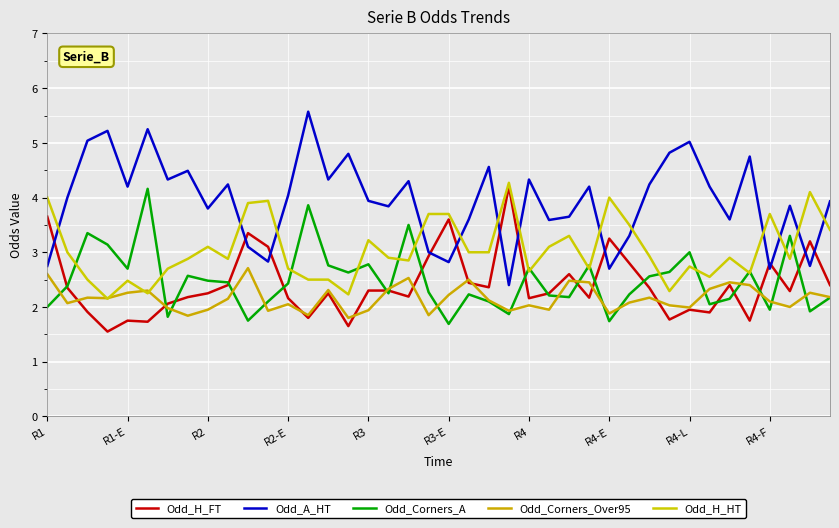

Which category has the highest value across all series?

13